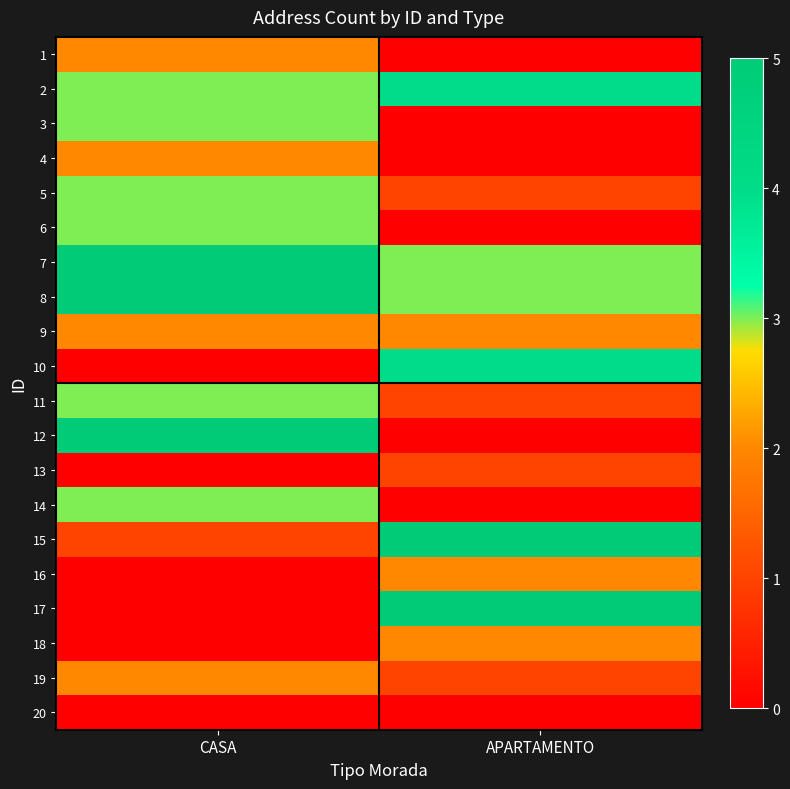

Reading left to right, list all the values displayed in this chart.

1: CASA=2	APARTAMENTO=0
2: CASA=3	APARTAMENTO=4
3: CASA=3	APARTAMENTO=0
4: CASA=2	APARTAMENTO=0
5: CASA=3	APARTAMENTO=1
6: CASA=3	APARTAMENTO=0
7: CASA=5	APARTAMENTO=3
8: CASA=5	APARTAMENTO=3
9: CASA=2	APARTAMENTO=2
10: CASA=0	APARTAMENTO=4
11: CASA=3	APARTAMENTO=1
12: CASA=5	APARTAMENTO=0
13: CASA=0	APARTAMENTO=1
14: CASA=3	APARTAMENTO=0
15: CASA=1	APARTAMENTO=5
16: CASA=0	APARTAMENTO=2
17: CASA=0	APARTAMENTO=5
18: CASA=0	APARTAMENTO=2
19: CASA=2	APARTAMENTO=1
20: CASA=0	APARTAMENTO=0